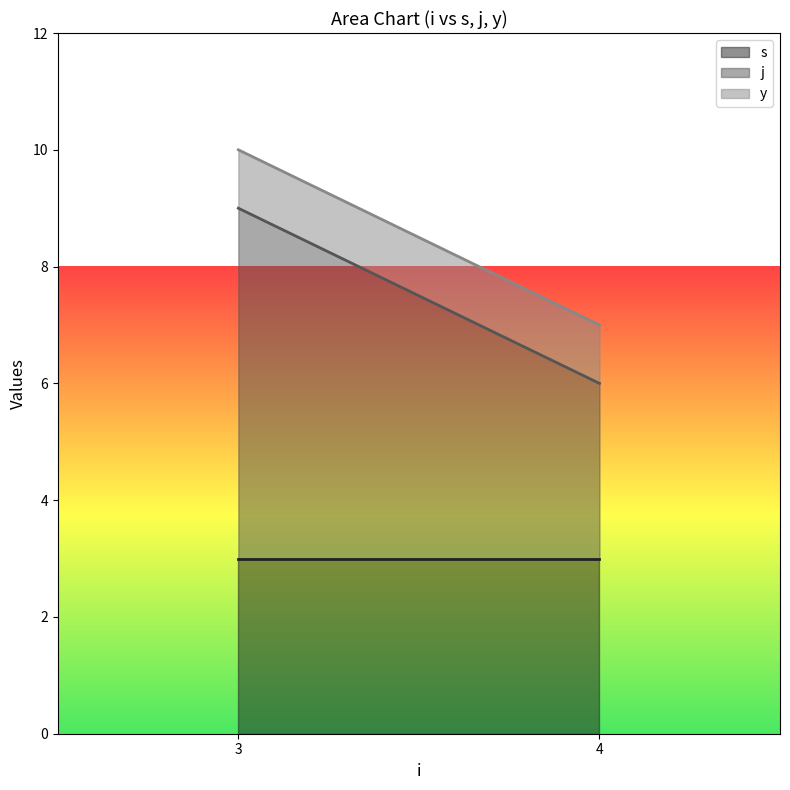

The y series shows 2 at 4. True or false?

False